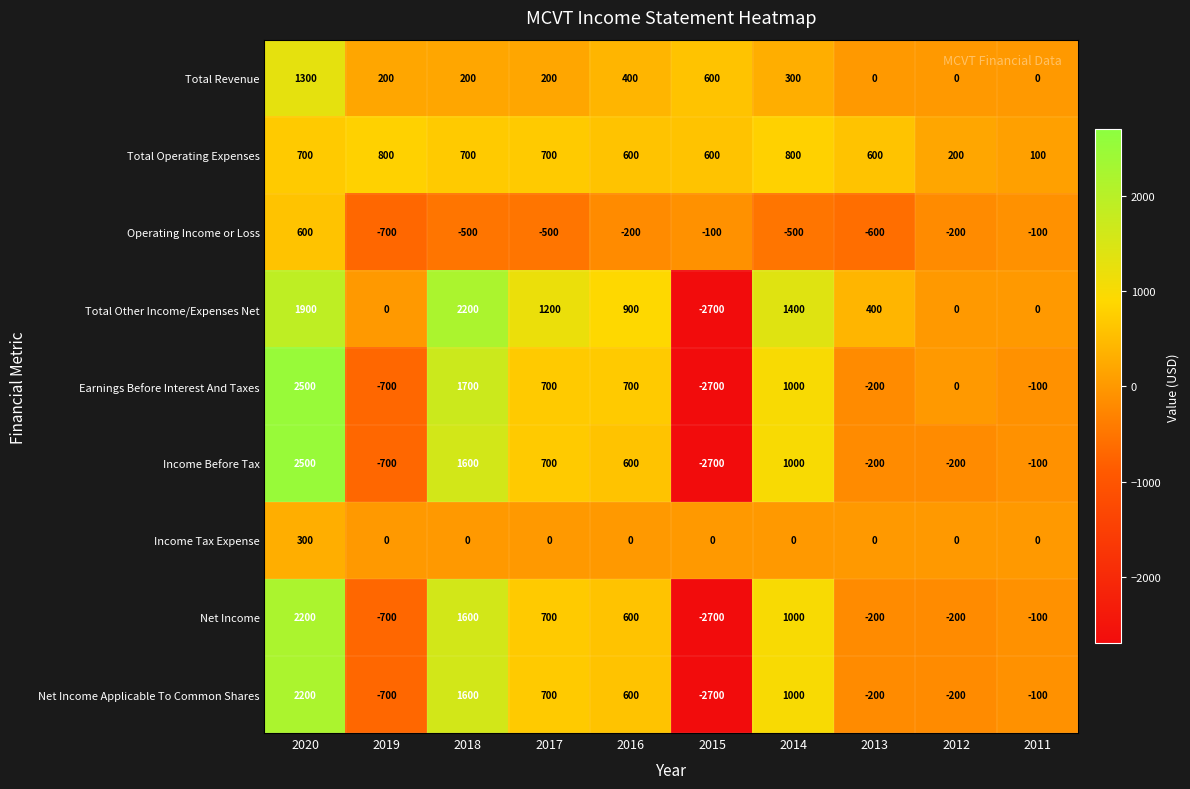

Read the Income Before Tax value at 2017, to the nearest 100.

700